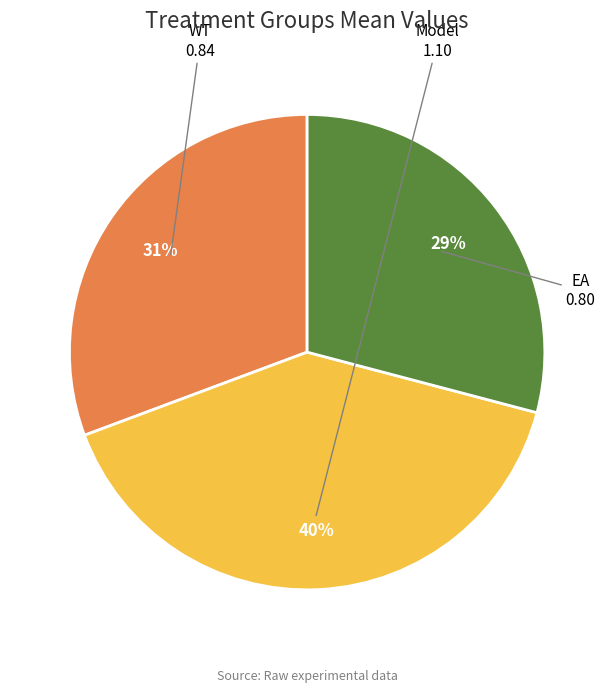

To the nearest percent, what portion does EA represent?

29%